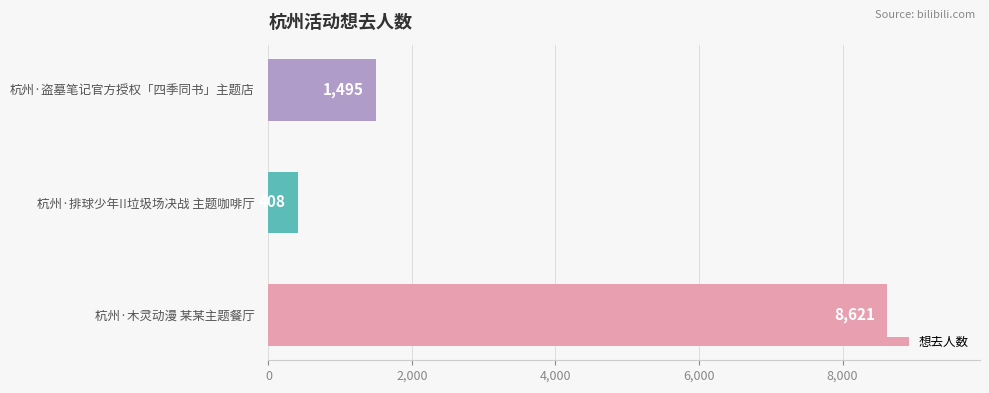

True or false: the data shows 8621 at 杭州·木灵动漫 某某主题餐厅.

True